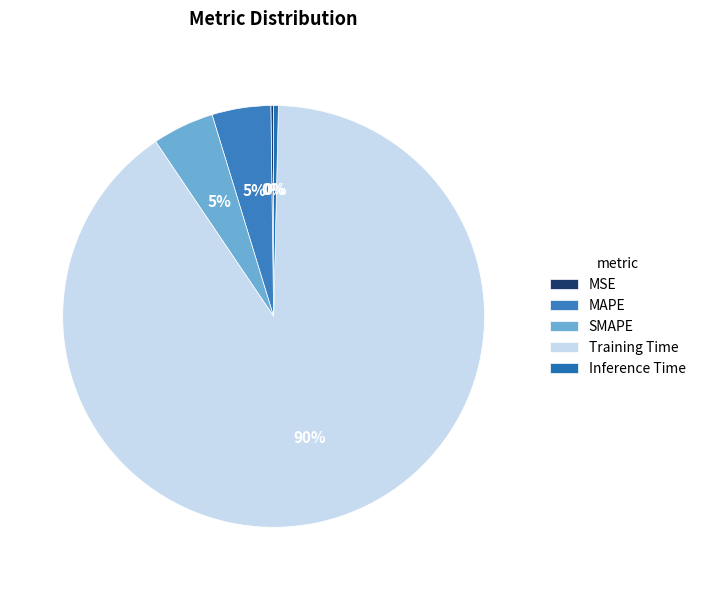

Which slice is the smallest?

MSE